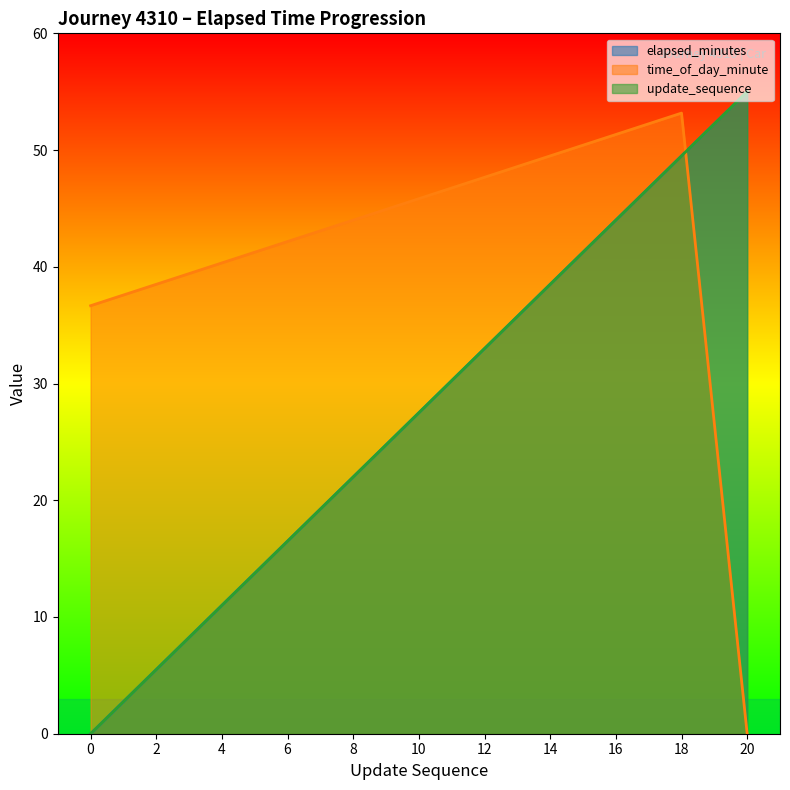

How many values in the time_of_day_minute series exceed 44?

5